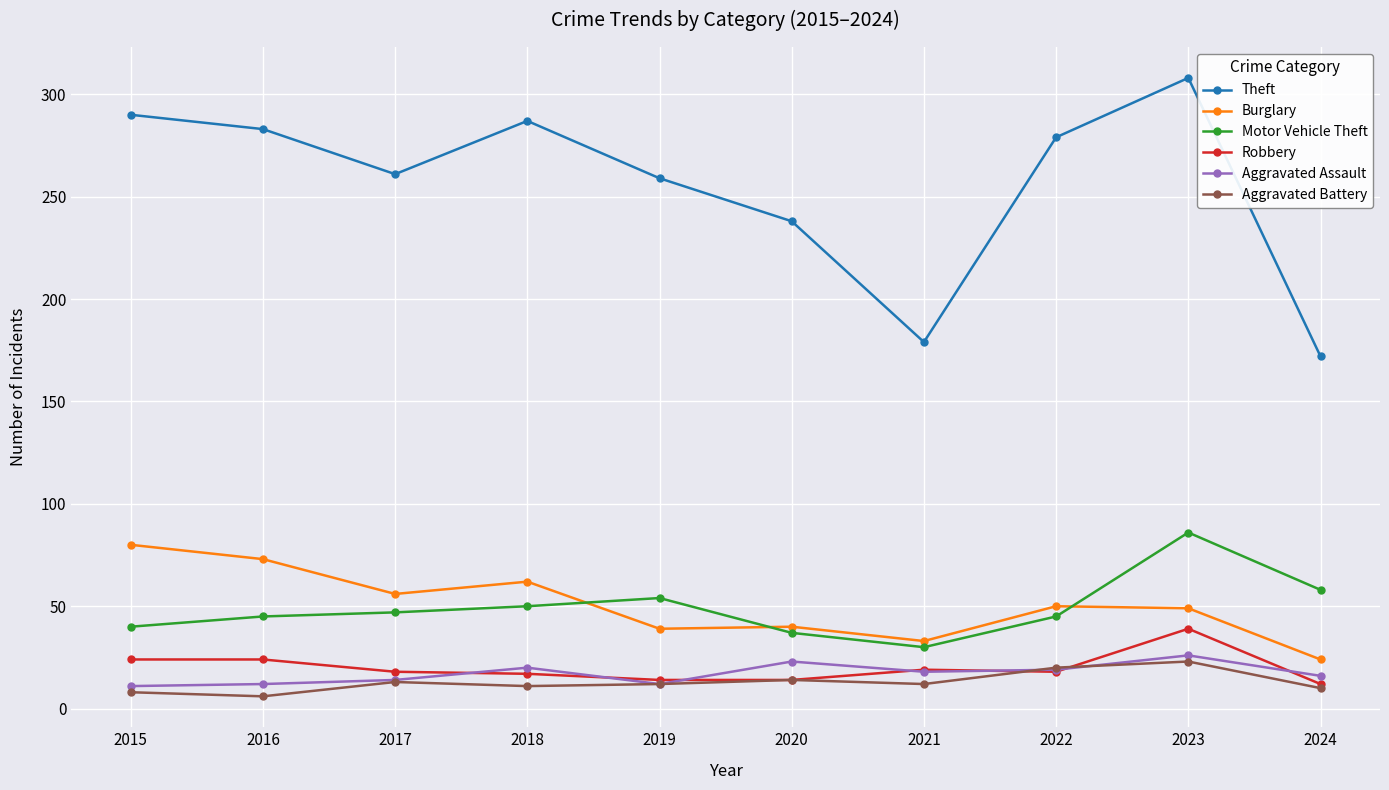

True or false: Burglary and Aggravated Assault intersect in this chart.

False